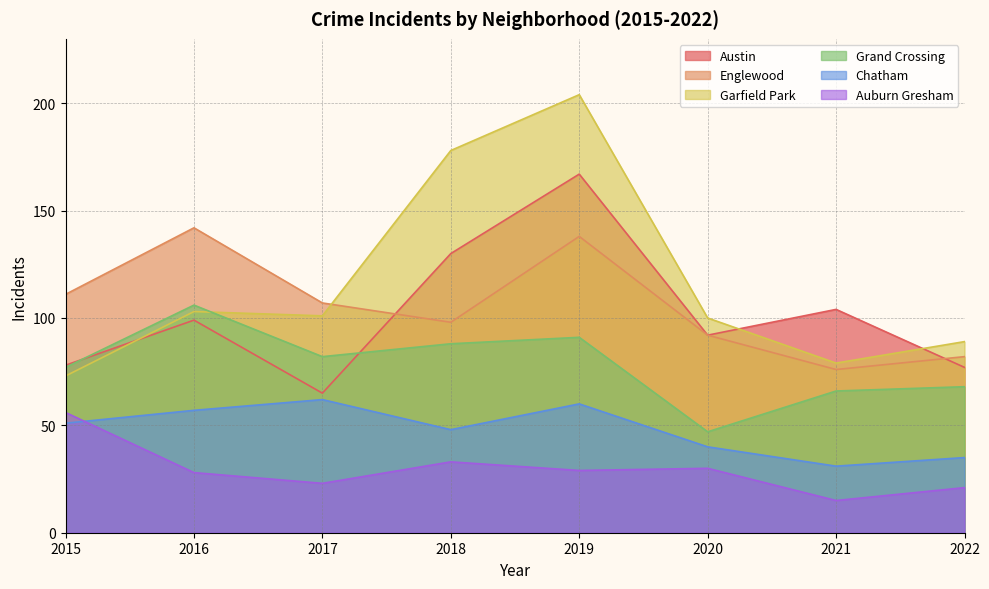

What is the difference between the maximum and minimum values in the Garfield Park series?

131